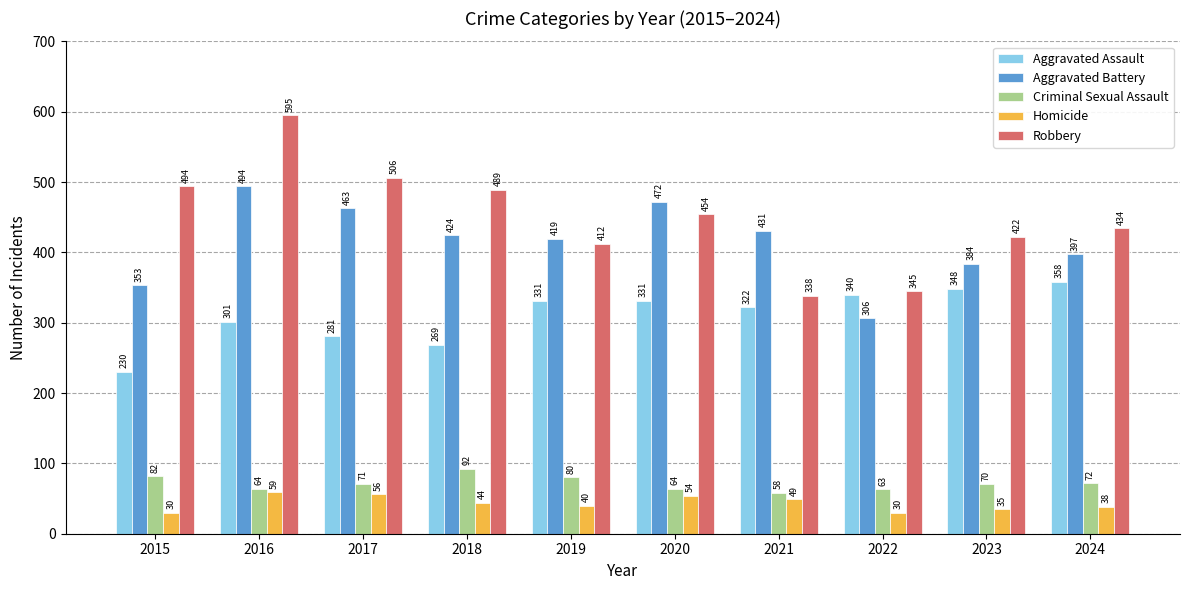

The value of Robbery at 2023 is 641. True or false?

False